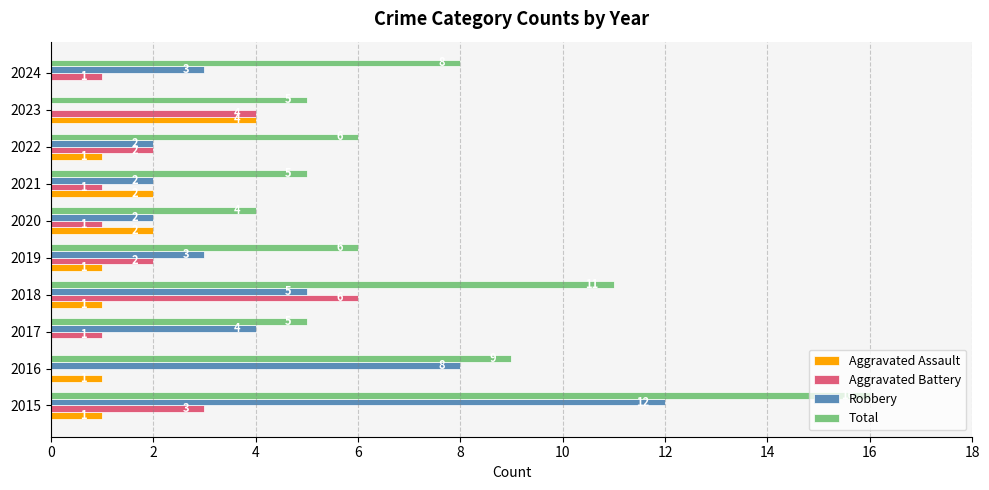

Between 2016 and 2022, which series saw the biggest shift?

Robbery